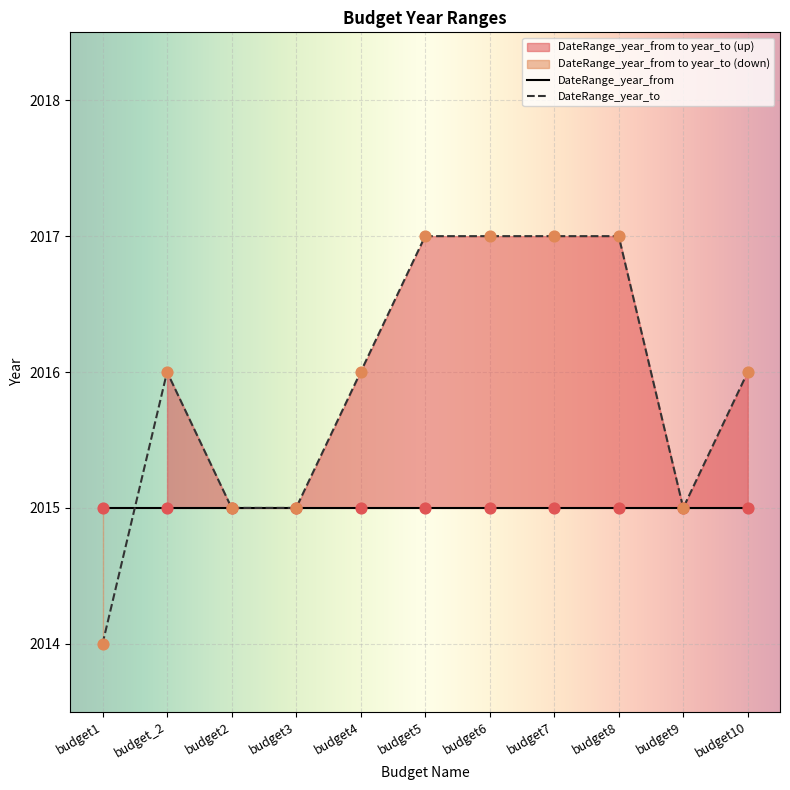

What is the change in value from budget4 to budget5?

+1